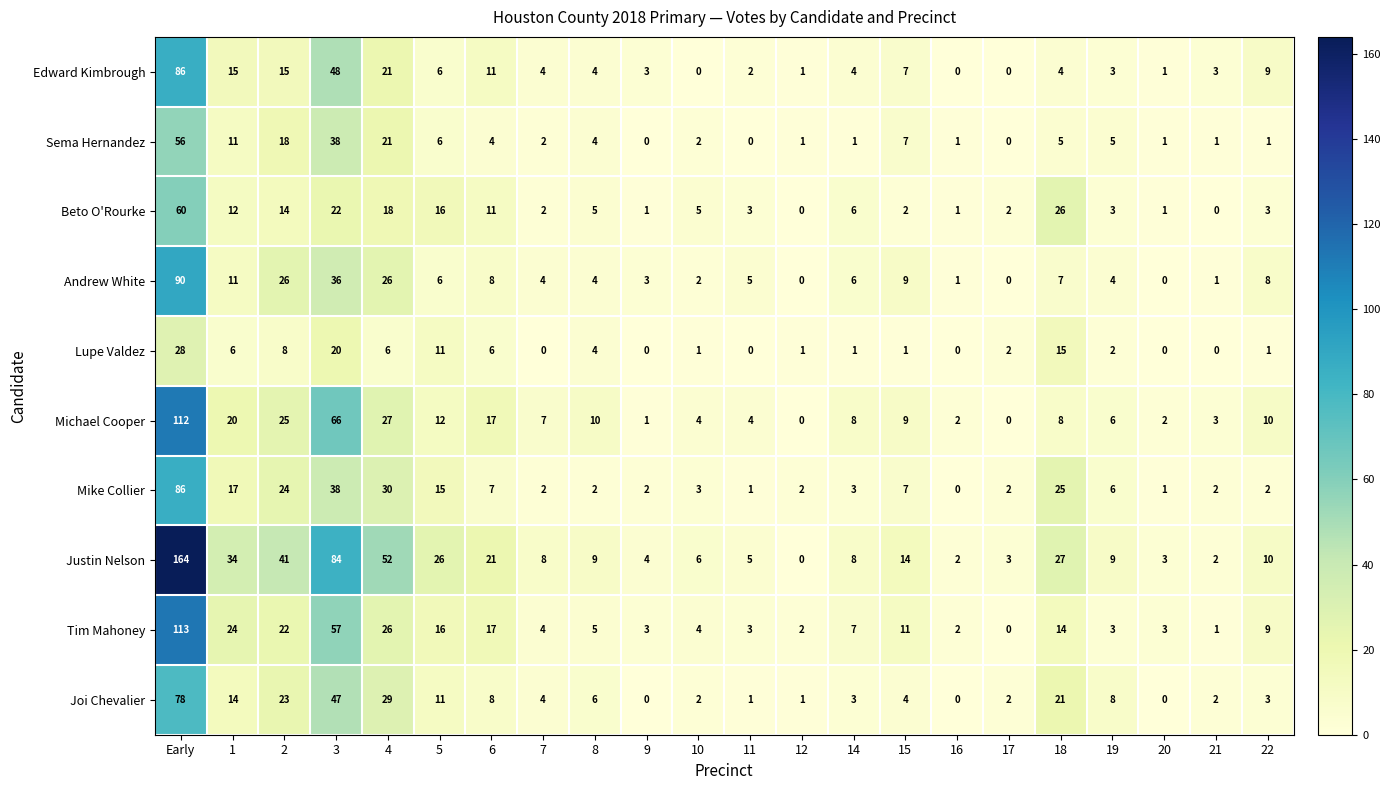

True or false: Andrew White has a value of 6 at 5.

True